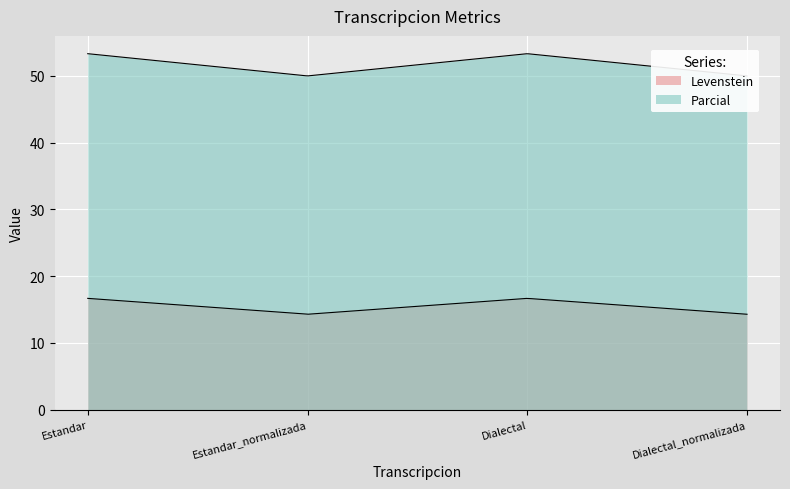

At which category does Levenstein reach its first local valley?

Estandar_normalizada